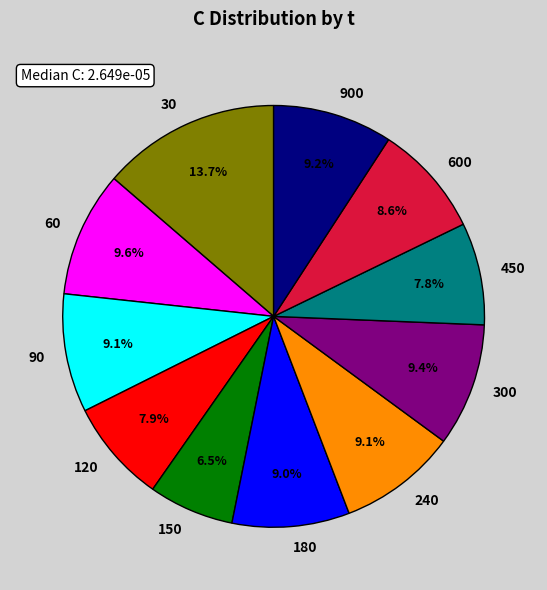

To the nearest percent, what is the difference between the 450 and 300 slice percentages?

2%